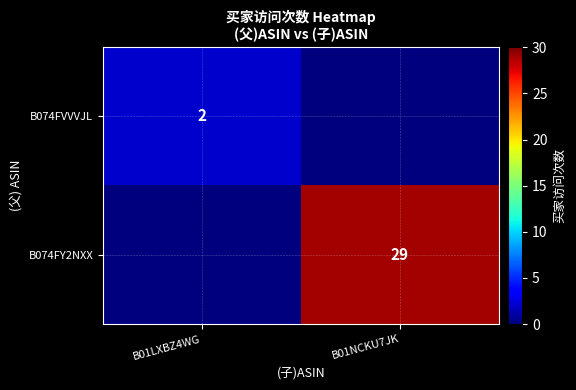

The value of B074FY2NXX at B01NCKU7JK is 38. True or false?

False